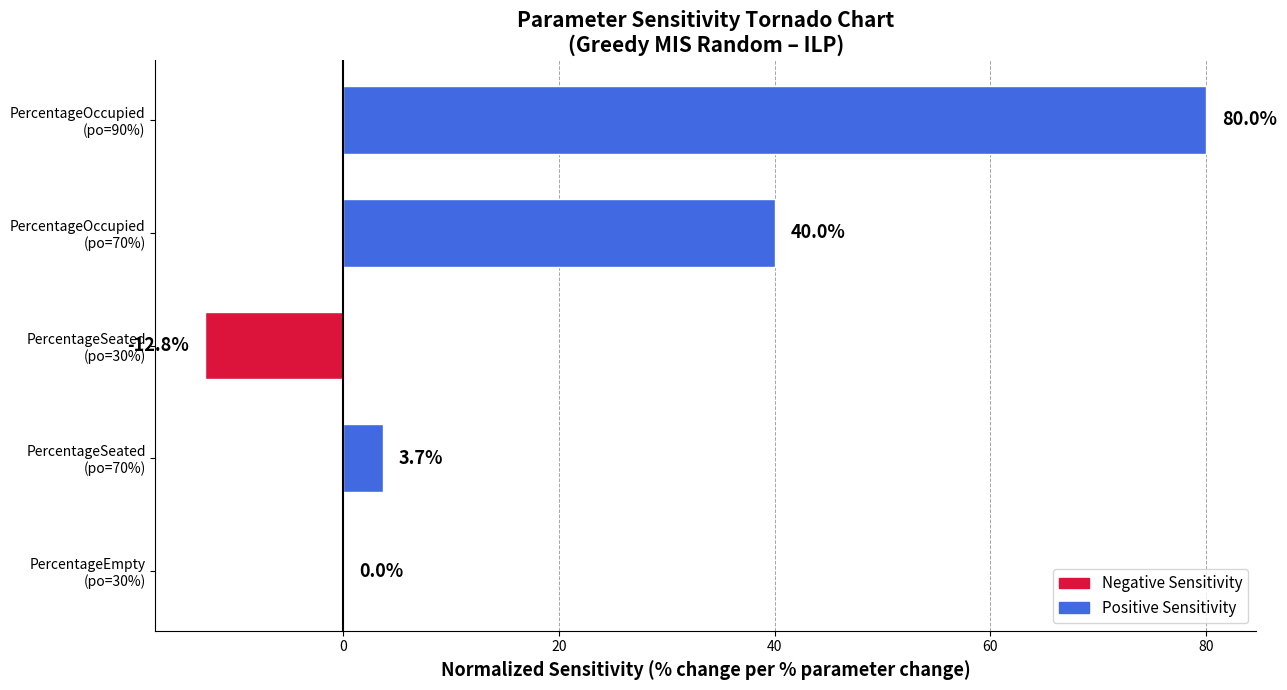

What is the sum of all values?

110.9